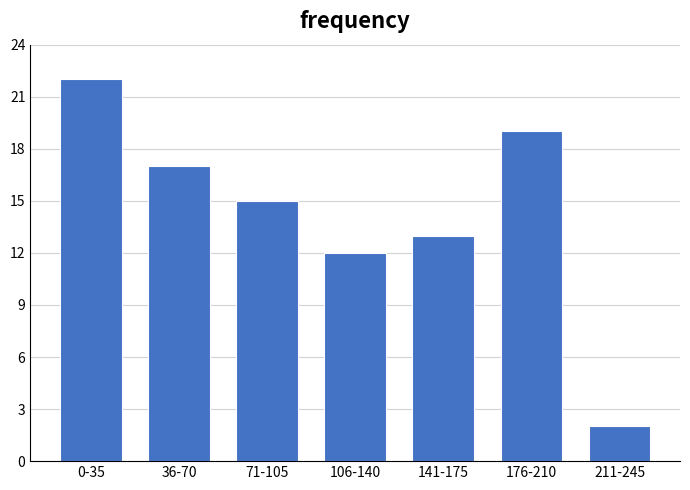

Reading left to right, list all the values displayed in this chart.

0-35=22	36-70=17	71-105=15	106-140=12	141-175=13	176-210=19	211-245=2